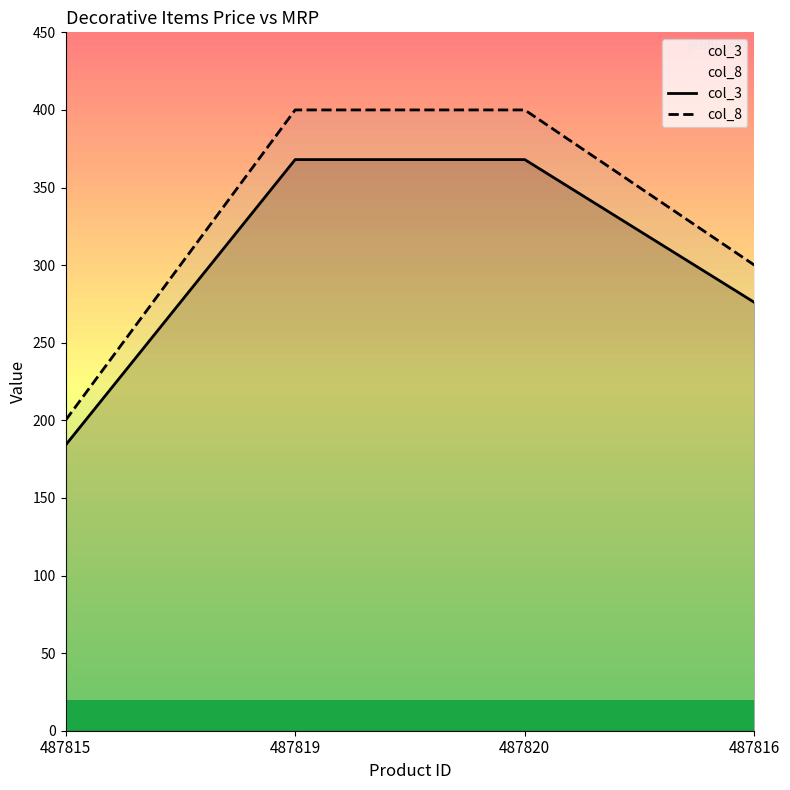

What is the label of the 4th point from the right?

487815